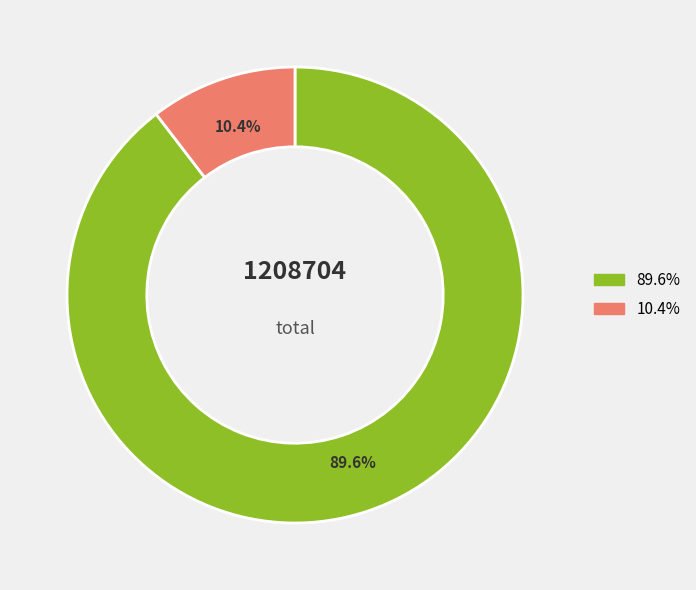

Does any single category account for the majority?

Yes